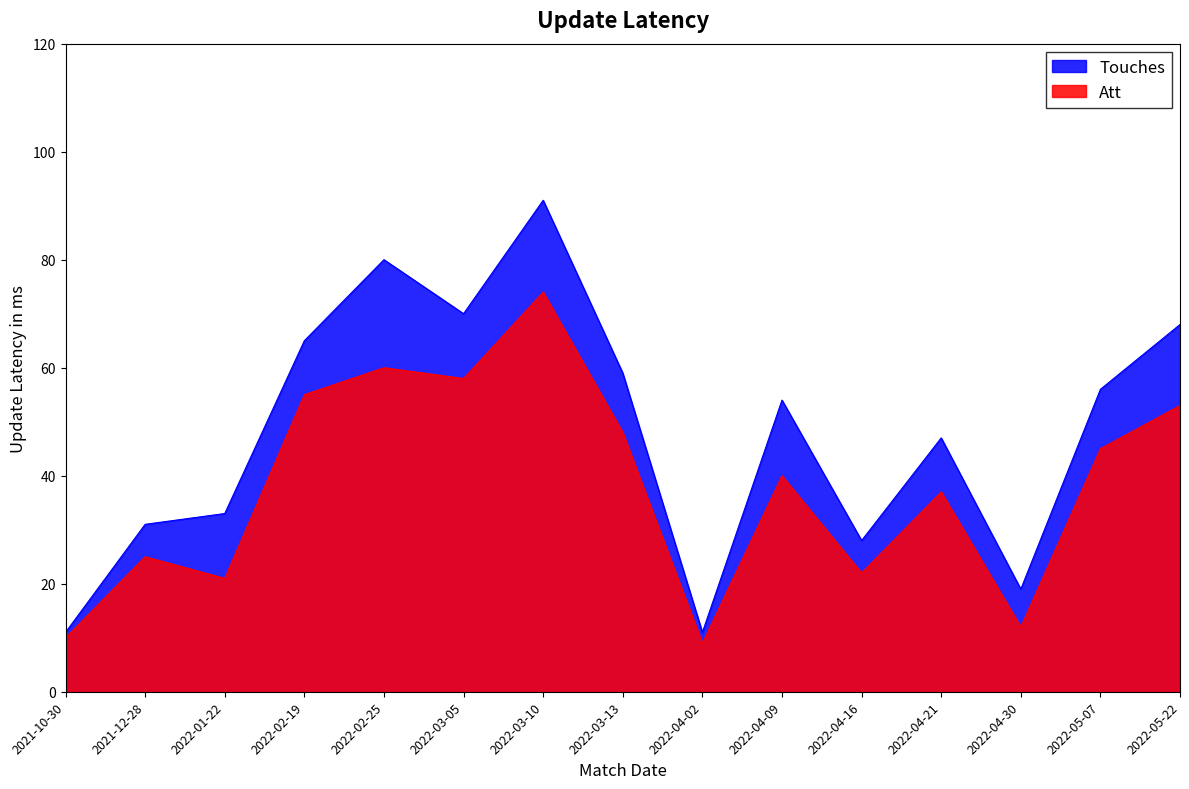

In Touches, how many points are higher than both neighbors (excluding endpoints)?

4